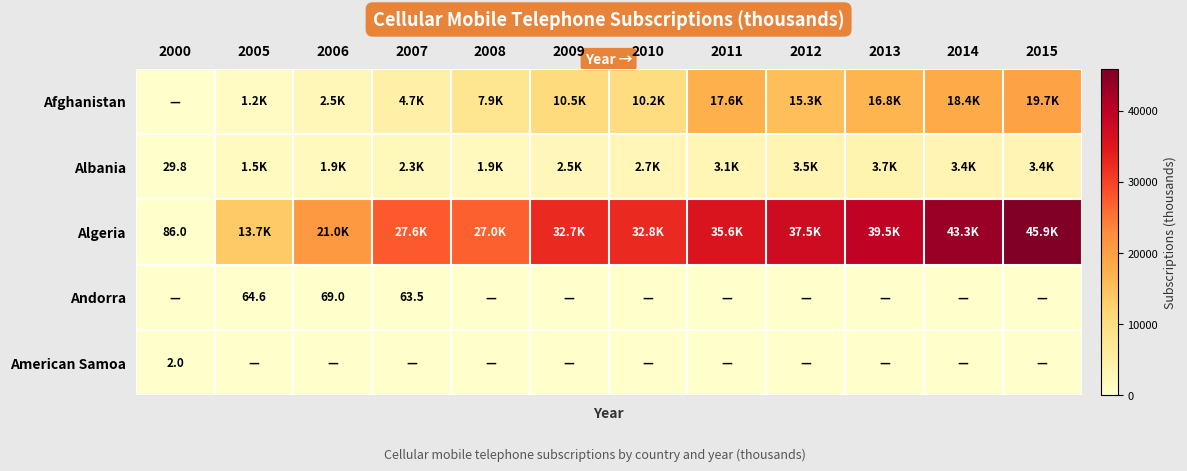

What value does the row_0 series have at 2014?

18407.2